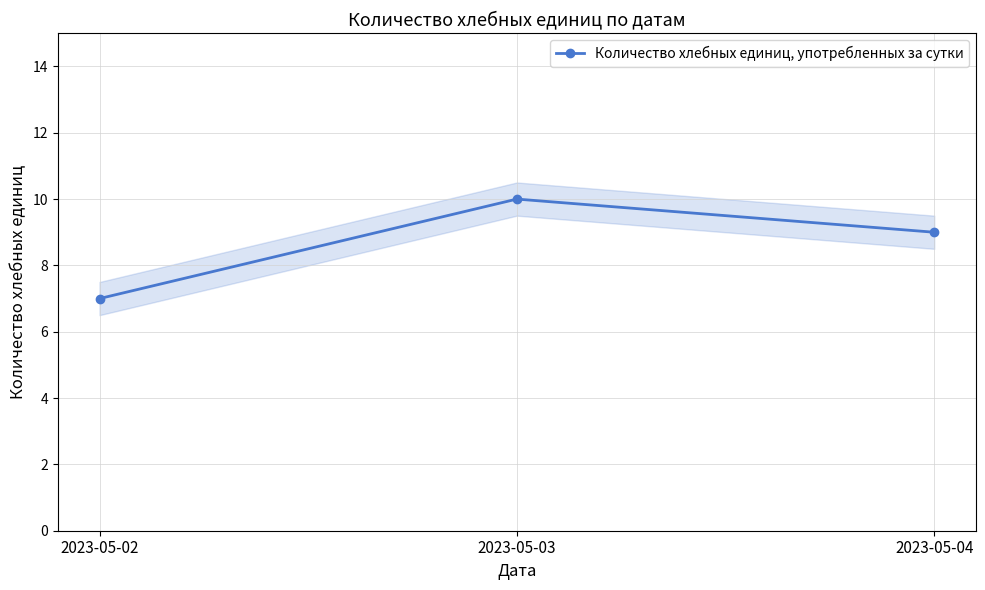

Reading right to left, what are all the values shown in this chart?

2023-05-04=9	2023-05-03=10	2023-05-02=7